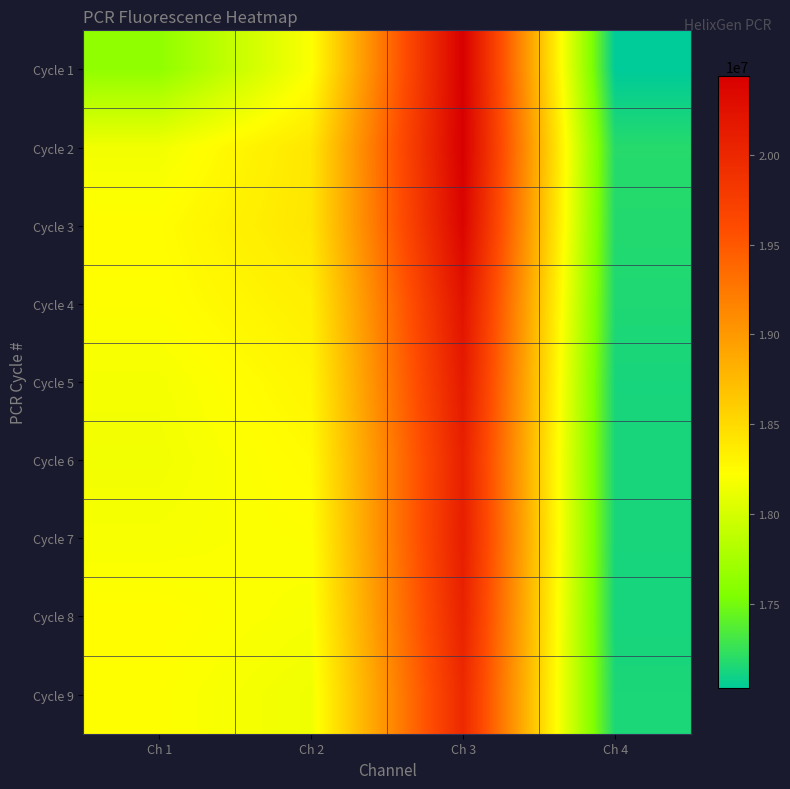

Reading right to left, list all the values displayed in this chart.

Cycle 1: Ch 4=17030645	Ch 3=20434990	Ch 2=18205363	Ch 1=17632843
Cycle 2: Ch 4=17185197	Ch 3=20438506	Ch 2=18406501	Ch 1=18158055
Cycle 3: Ch 4=17174908	Ch 3=20376563	Ch 2=18414380	Ch 1=18237539
Cycle 4: Ch 4=17158669	Ch 3=20225484	Ch 2=18342759	Ch 1=18224301
Cycle 5: Ch 4=17130182	Ch 3=20149144	Ch 2=18294097	Ch 1=18175402
Cycle 6: Ch 4=17132066	Ch 3=20079940	Ch 2=18255134	Ch 1=18159060
Cycle 7: Ch 4=17131592	Ch 3=20103687	Ch 2=18219681	Ch 1=18187233
Cycle 8: Ch 4=17125258	Ch 3=20056211	Ch 2=18188669	Ch 1=18237298
Cycle 9: Ch 4=17144196	Ch 3=19978874	Ch 2=18143140	Ch 1=18222478